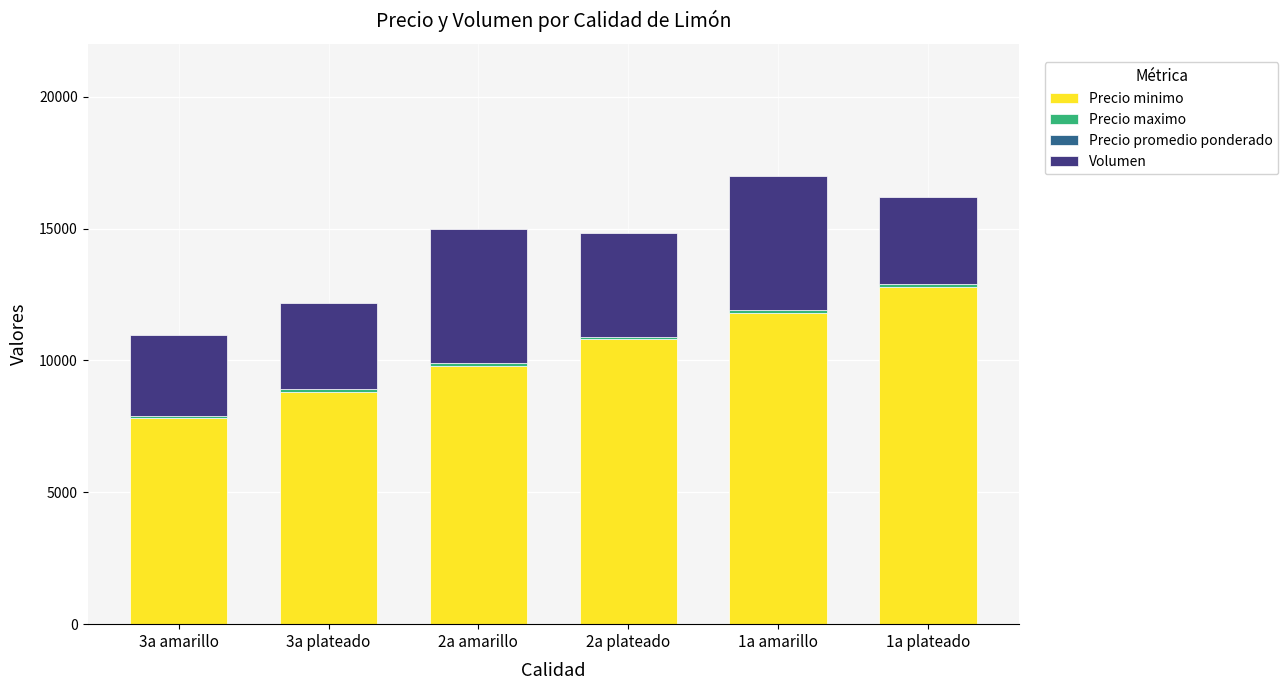

Where is Precio promedio ponderado nearest to the value -100?

3a amarillo